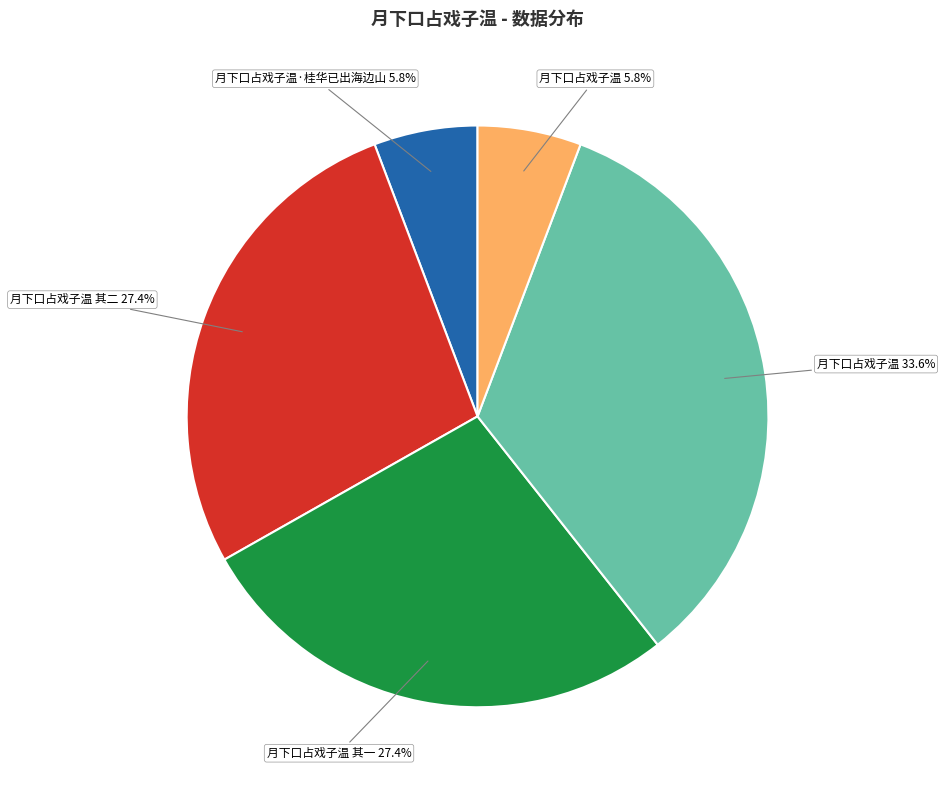

Does any single category account for the majority?

No